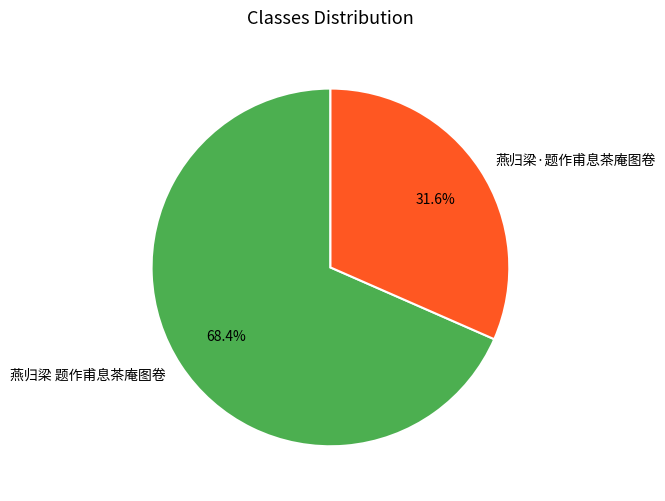

Is the sum of 燕归梁 题作甫息茶庵图卷 and 燕归梁·题作甫息茶庵图卷 greater than half?

Yes